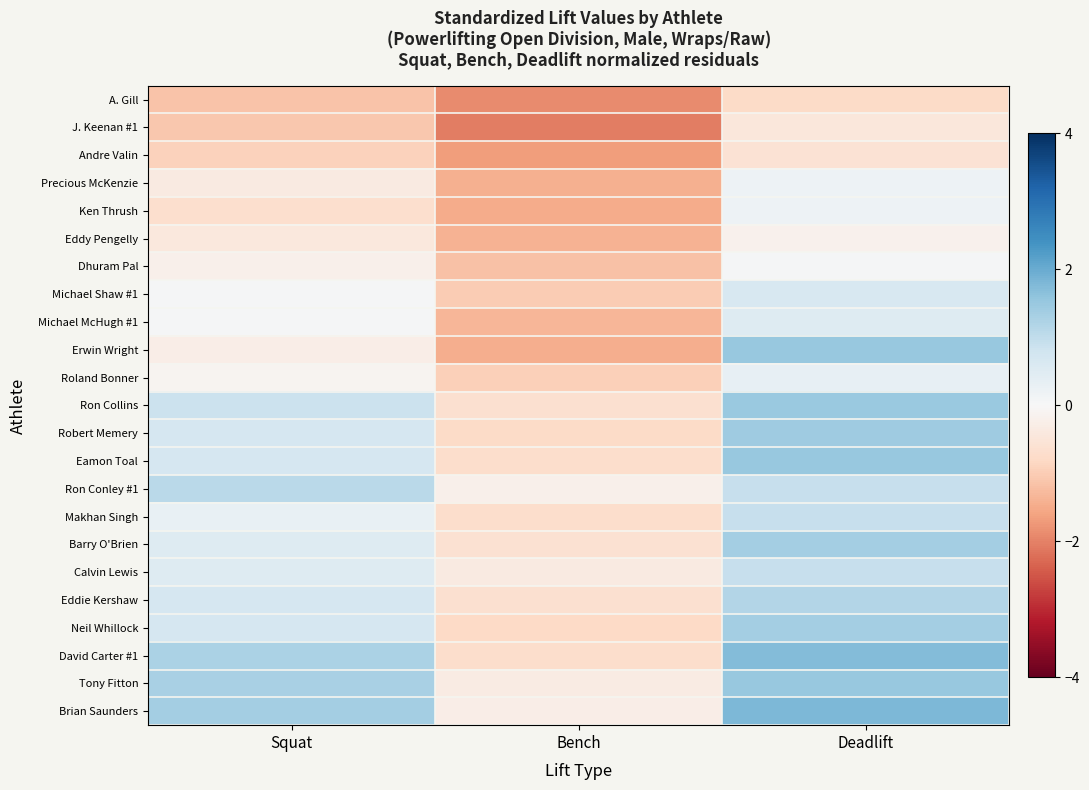

Reading left to right, extract all data points from this chart.

A. Gill: Squat=-1.1	Bench=-1.9	Deadlift=-0.8
J. Keenan #1: Squat=-1.1	Bench=-2.0	Deadlift=-0.4
Andre Valin: Squat=-0.9	Bench=-1.7	Deadlift=-0.6
Precious McKenzie: Squat=-0.4	Bench=-1.4	Deadlift=0.2
Ken Thrush: Squat=-0.7	Bench=-1.5	Deadlift=0.2
Eddy Pengelly: Squat=-0.4	Bench=-1.4	Deadlift=-0.2
Dhuram Pal: Squat=-0.2	Bench=-1.2	Deadlift=0.1
Michael Shaw #1: Squat=0.1	Bench=-1.0	Deadlift=0.6
Michael McHugh #1: Squat=0.1	Bench=-1.3	Deadlift=0.5
Erwin Wright: Squat=-0.3	Bench=-1.5	Deadlift=1.5
Roland Bonner: Squat=-0.1	Bench=-1.0	Deadlift=0.3
Ron Collins: Squat=0.9	Bench=-0.6	Deadlift=1.5
Robert Memery: Squat=0.7	Bench=-0.8	Deadlift=1.4
Eamon Toal: Squat=0.7	Bench=-0.7	Deadlift=1.5
Ron Conley #1: Squat=1.1	Bench=-0.2	Deadlift=0.9
Makhan Singh: Squat=0.3	Bench=-0.7	Deadlift=0.9
Barry O'Brien: Squat=0.5	Bench=-0.6	Deadlift=1.4
Calvin Lewis: Squat=0.5	Bench=-0.4	Deadlift=0.9
Eddie Kershaw: Squat=0.7	Bench=-0.6	Deadlift=1.2
Neil Whillock: Squat=0.7	Bench=-0.8	Deadlift=1.4
David Carter #1: Squat=1.3	Bench=-0.7	Deadlift=1.7
Tony Fitton: Squat=1.3	Bench=-0.3	Deadlift=1.5
Brian Saunders: Squat=1.4	Bench=-0.3	Deadlift=1.8